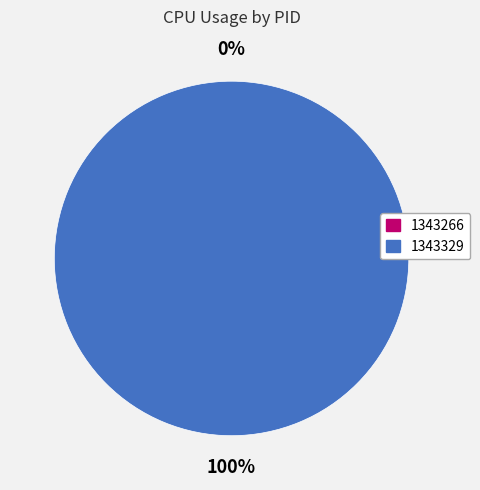

What percentage is NOT represented by 1343266?

100.0%